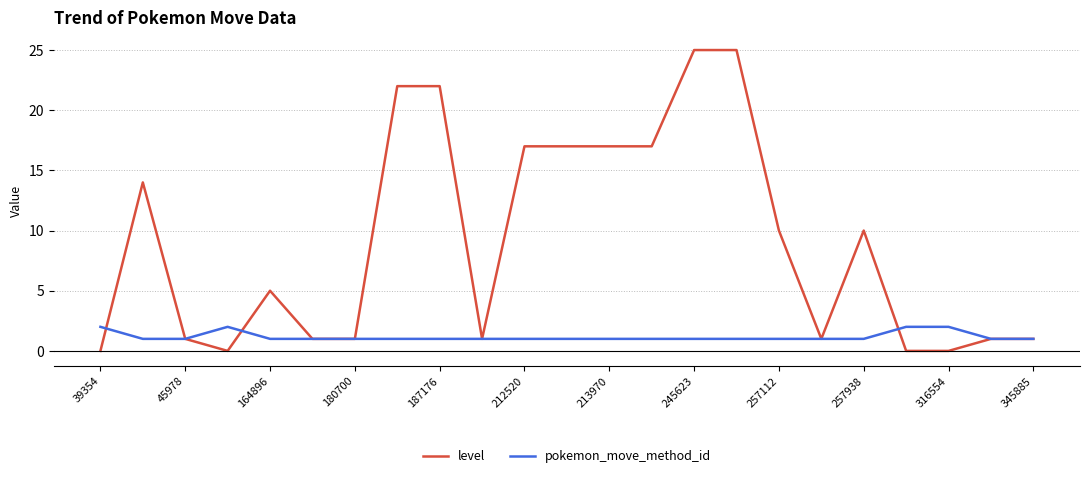

Which series has the widest spread of values?

level